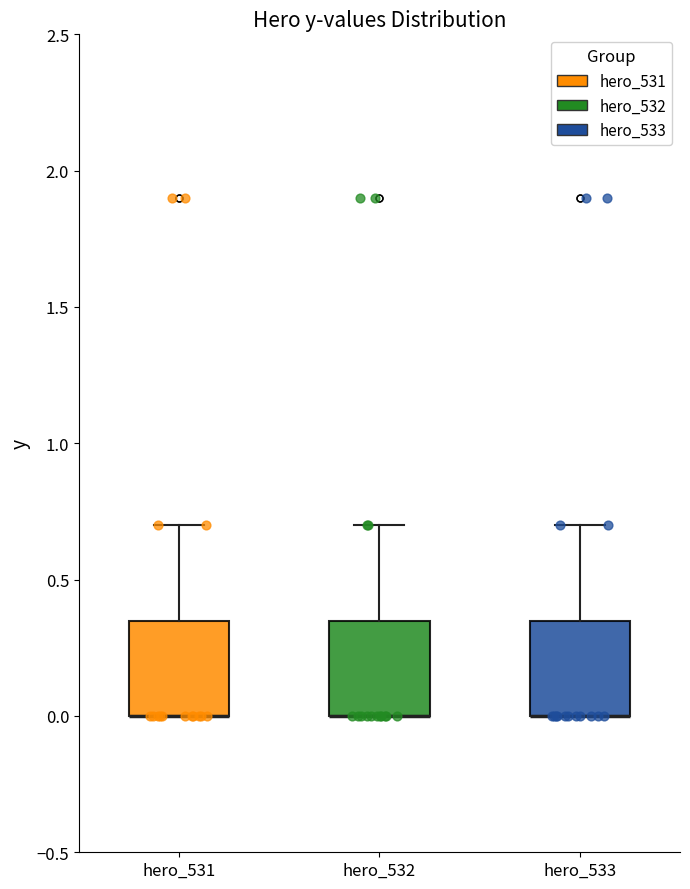

Reading left to right, transcribe this box plot: for each box, give where its median line is, the range the box spans, and where its two whiskers end, as read against the y-axis. The values are not printed on the chart, so give them approximately, as read against the axis.

hero_531: median 0.00 (drawn on the box's lower edge), box 0.00 to 0.35, whiskers 0.00 to 0.70
hero_532: median 0.00 (drawn on the box's lower edge), box 0.00 to 0.35, whiskers 0.00 to 0.70
hero_533: median 0.00 (drawn on the box's lower edge), box 0.00 to 0.35, whiskers 0.00 to 0.70